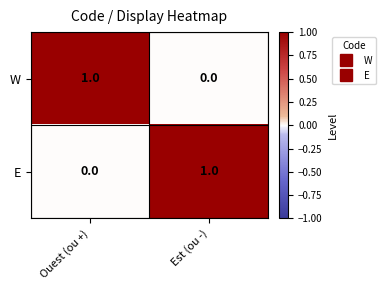

The value of E at Ouest (ou +) is 0. True or false?

True